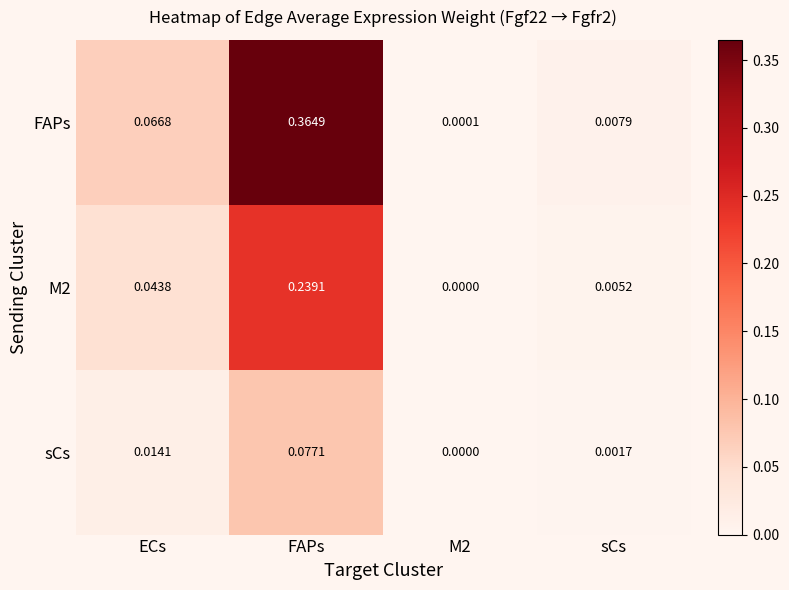

Which series has the largest total across all categories?

FAPs